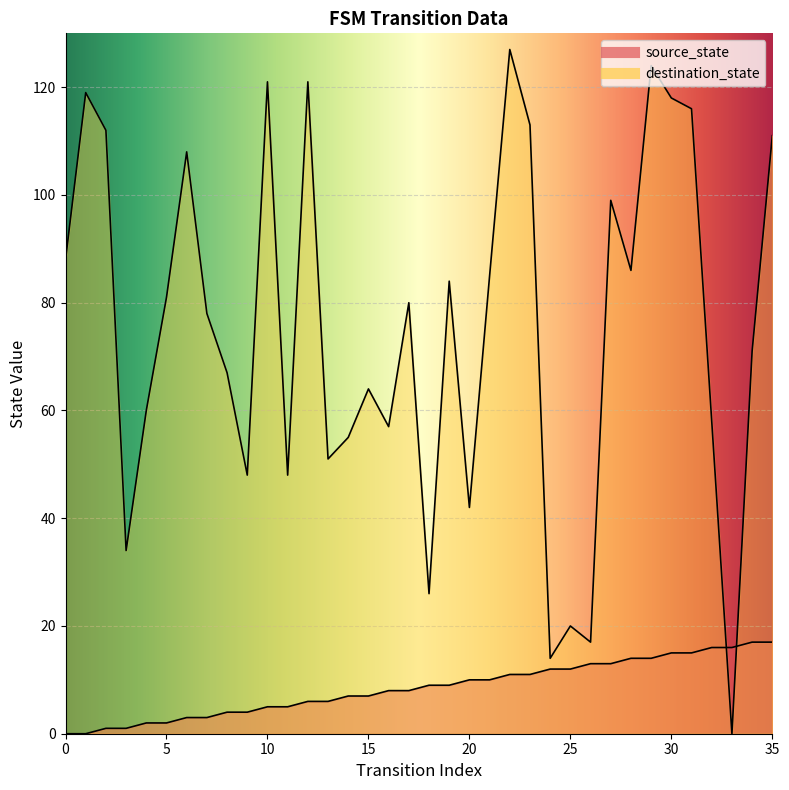

How many data points in source_state are above 9?

16